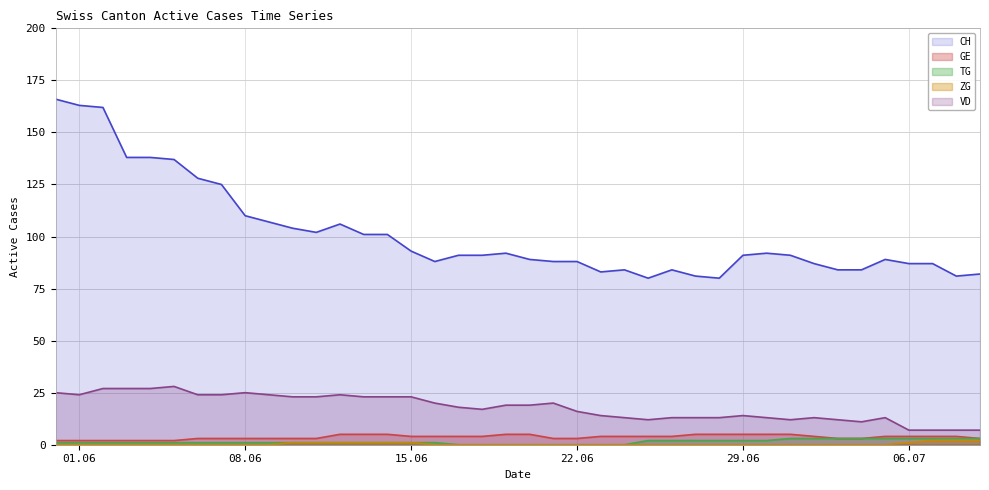

What is the average value of the CH line series?

101